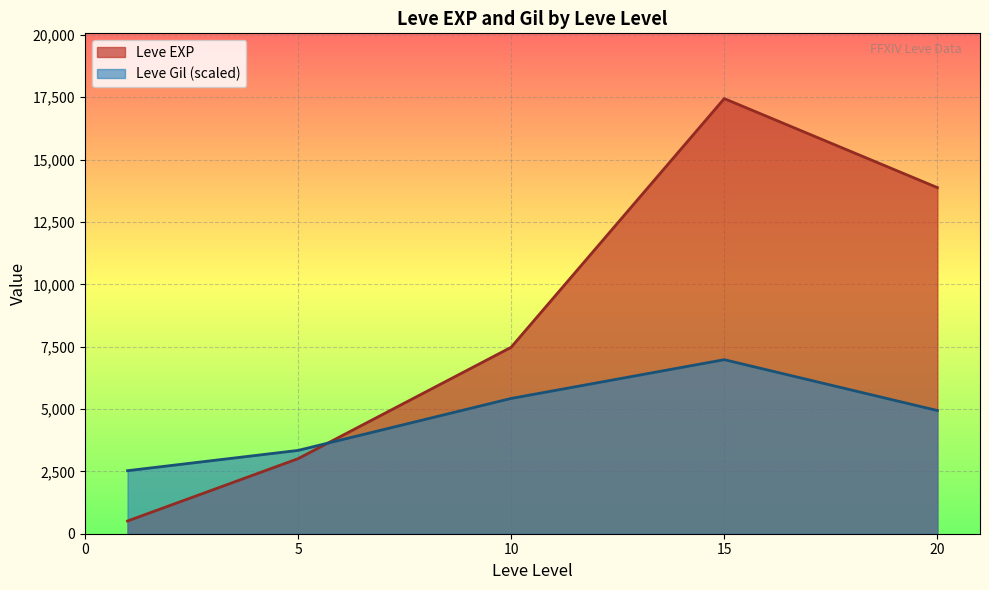

Which series has the largest total across all categories?

Leve EXP